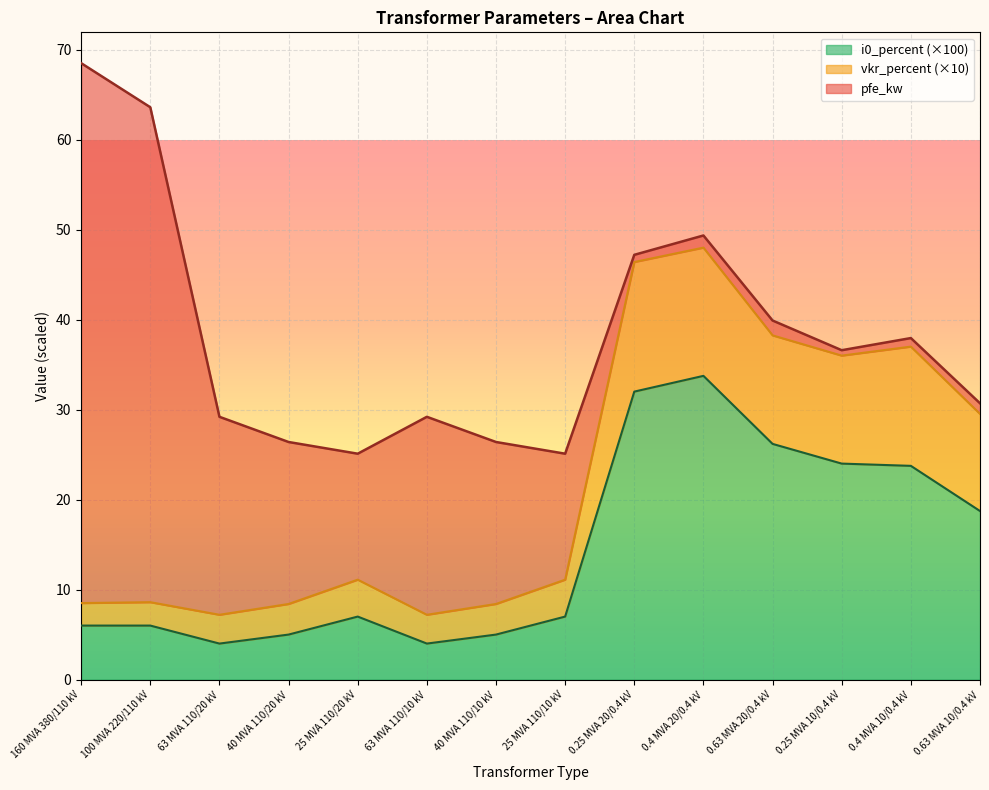

At which category is the sum across all series the highest?

160 MVA 380/110 kV